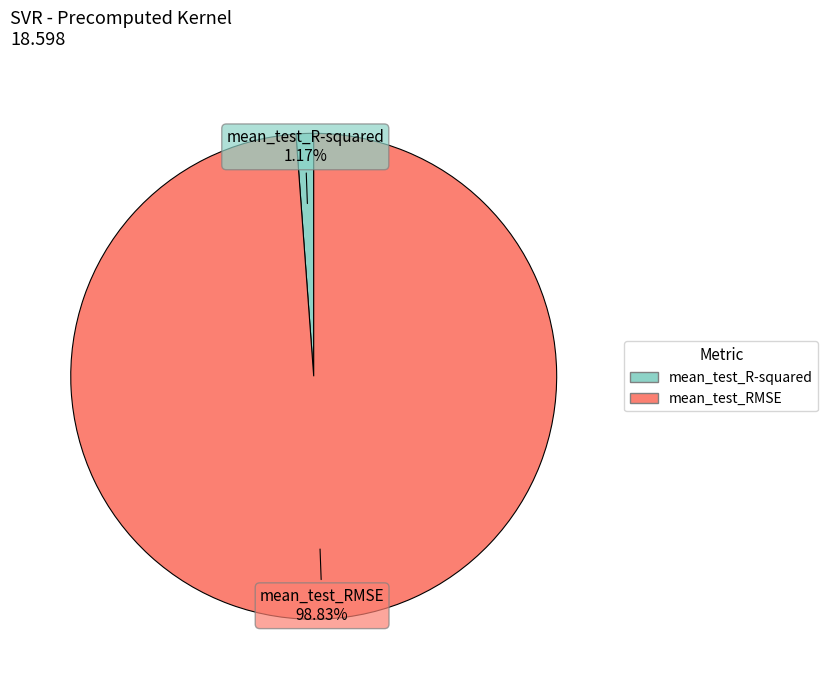

What percentage is the mean_test_RMSE slice, to the nearest percent?

99%